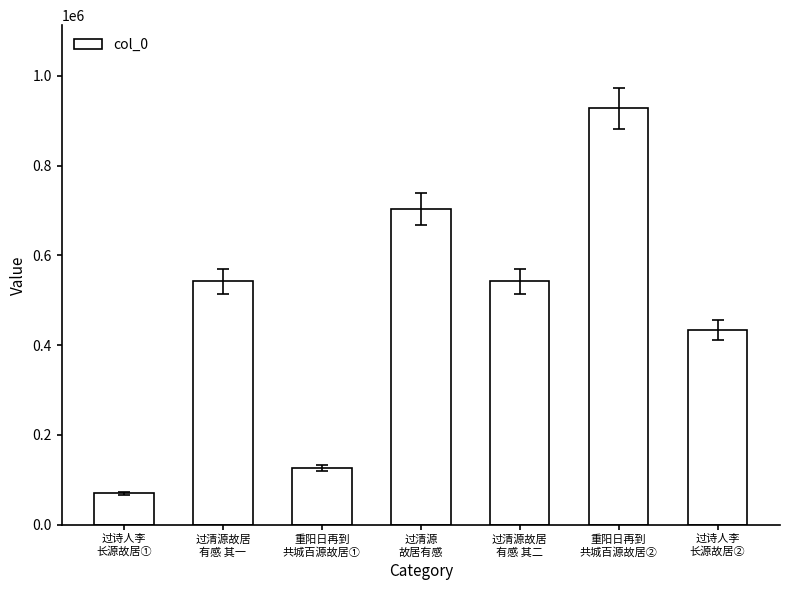

What is the average value?

477785